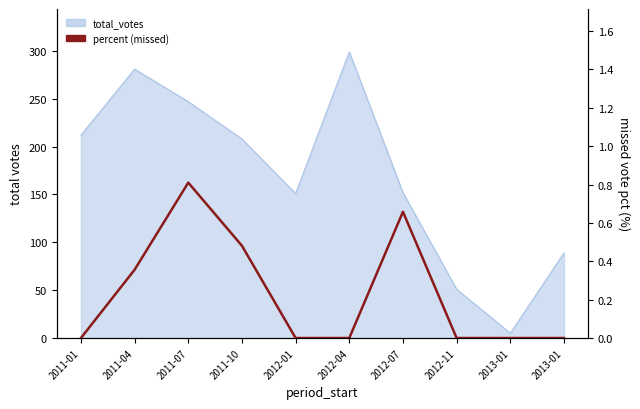

How many lines are shown in the chart?

1